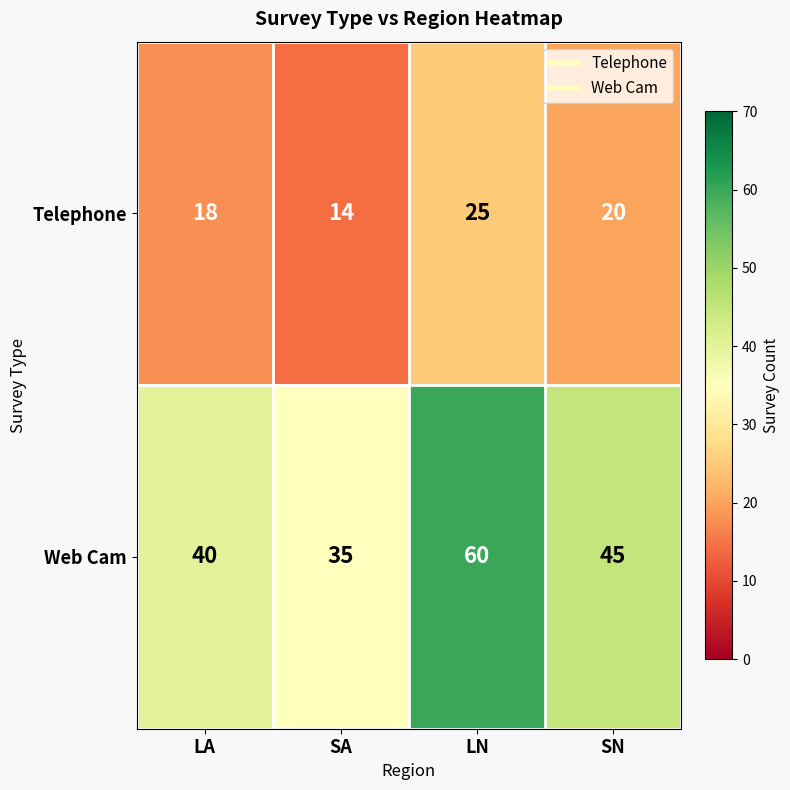

What is the sum of all Web Cam values?

180